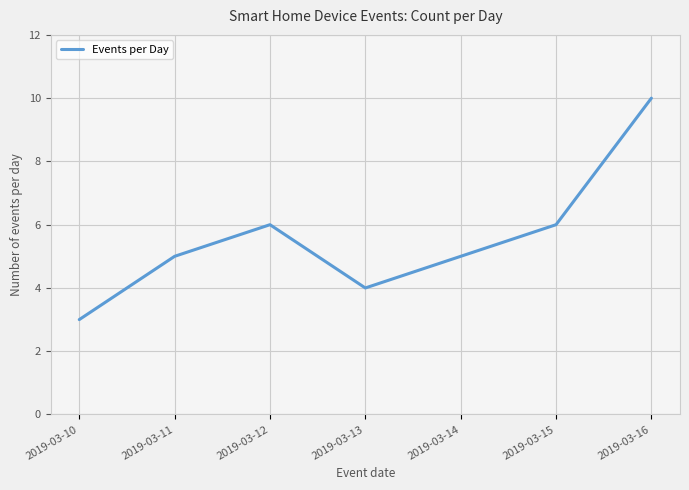

What is the difference between the maximum and minimum values?

7